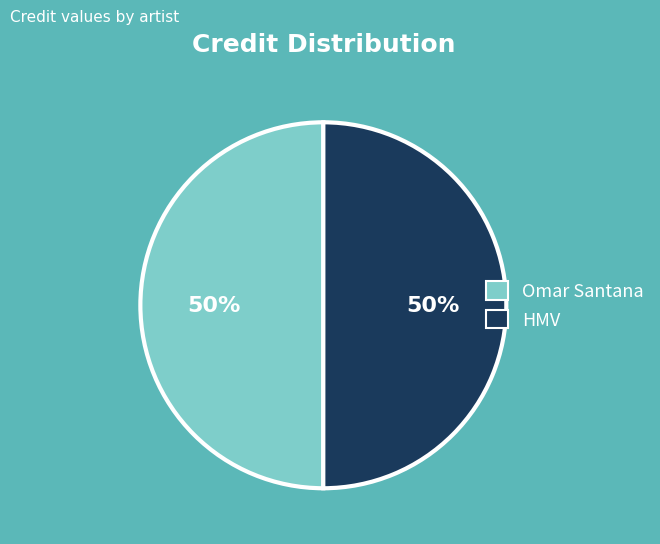

To the nearest percent, what is the combined percentage of Omar Santana and HMV?

100%